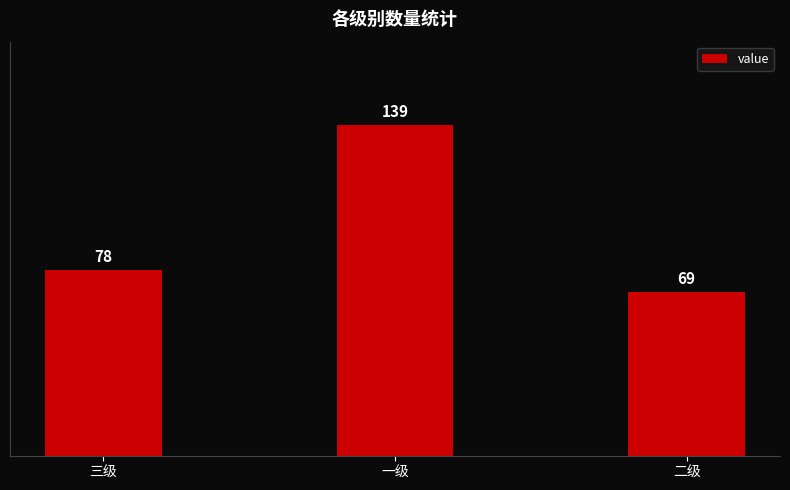

True or false: the data shows 78 at 三级.

True